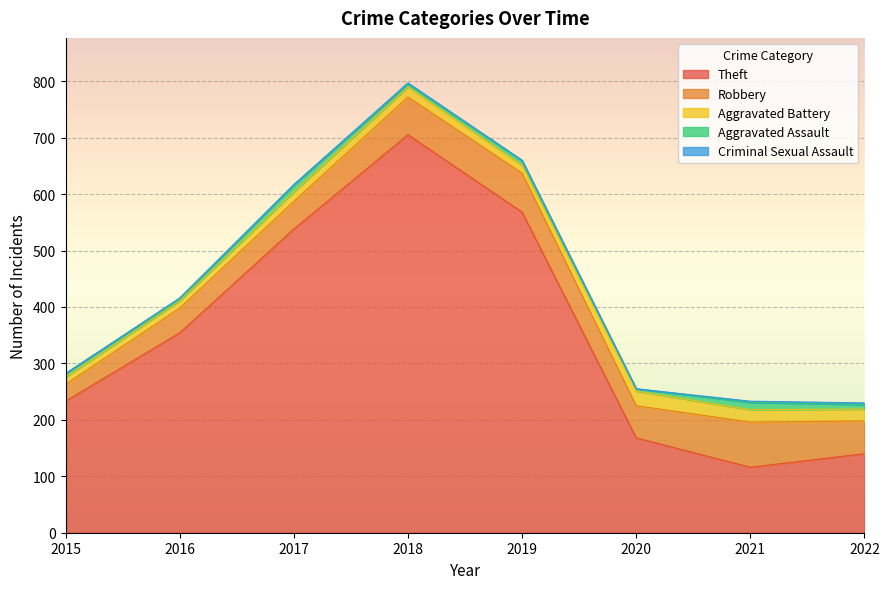

Which series has the largest total across all categories?

Theft